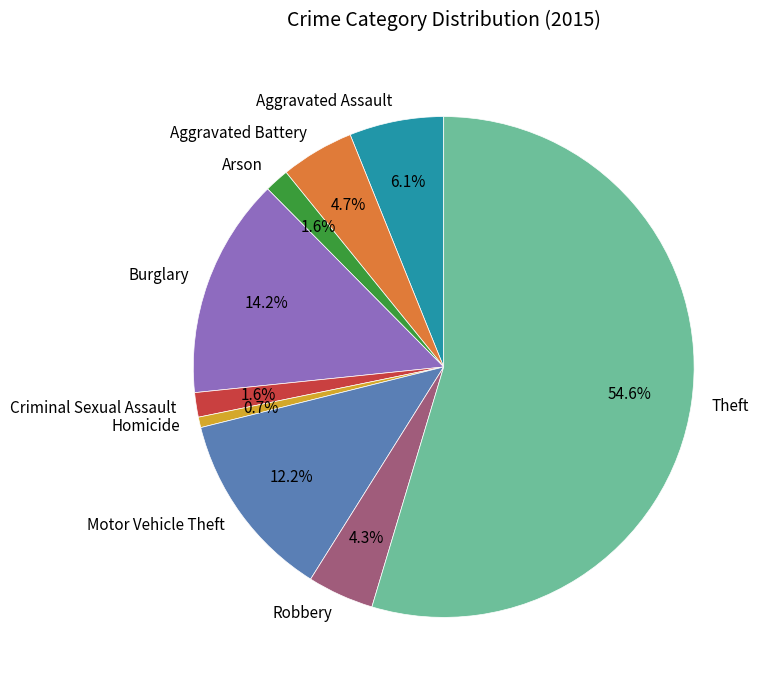

Which category has the biggest portion of the pie?

Theft